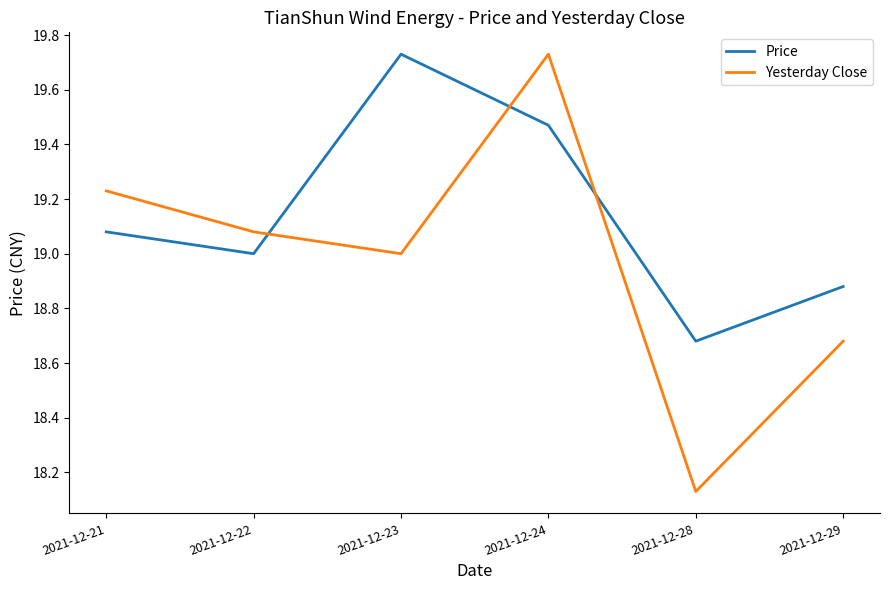

Which series has the largest total across all categories?

Price